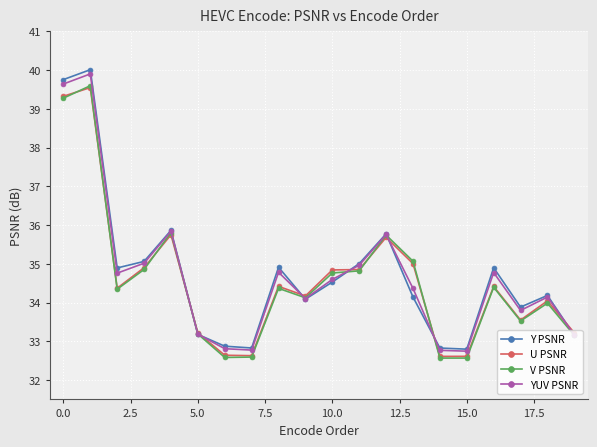

In Y PSNR, how many points are lower than both neighbors (excluding endpoints)?

5